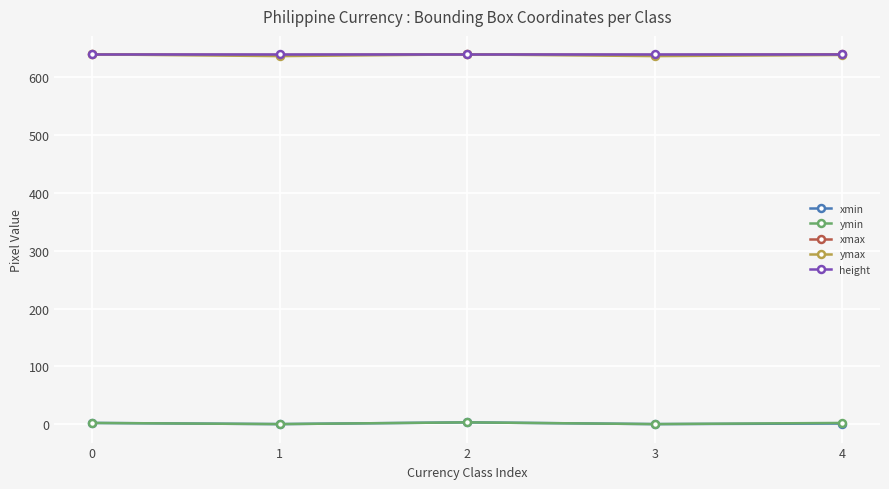

How many data points in xmax are less than 640?

2